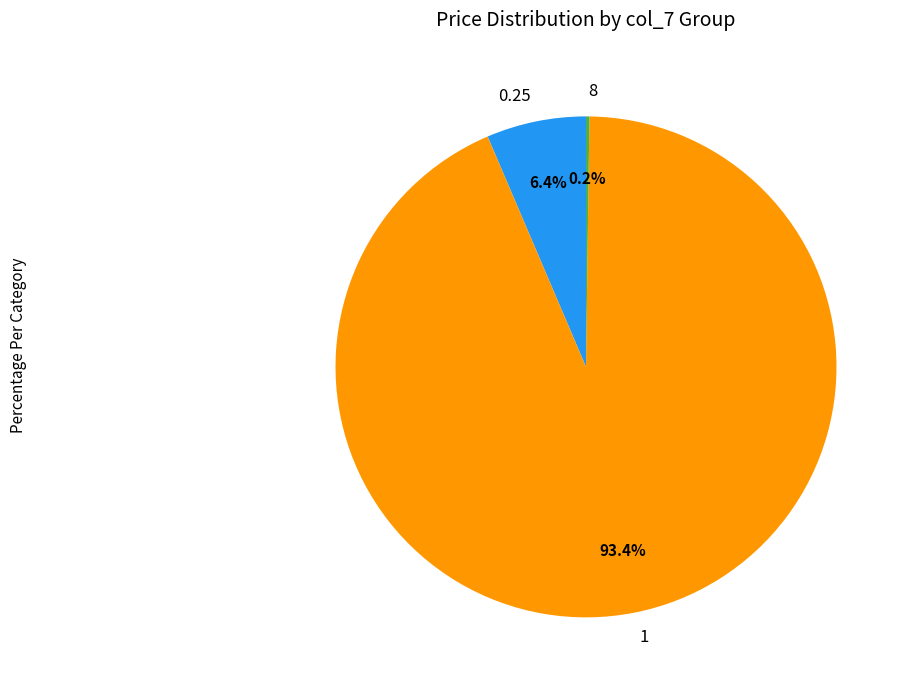

Is there a majority slice in this chart?

Yes